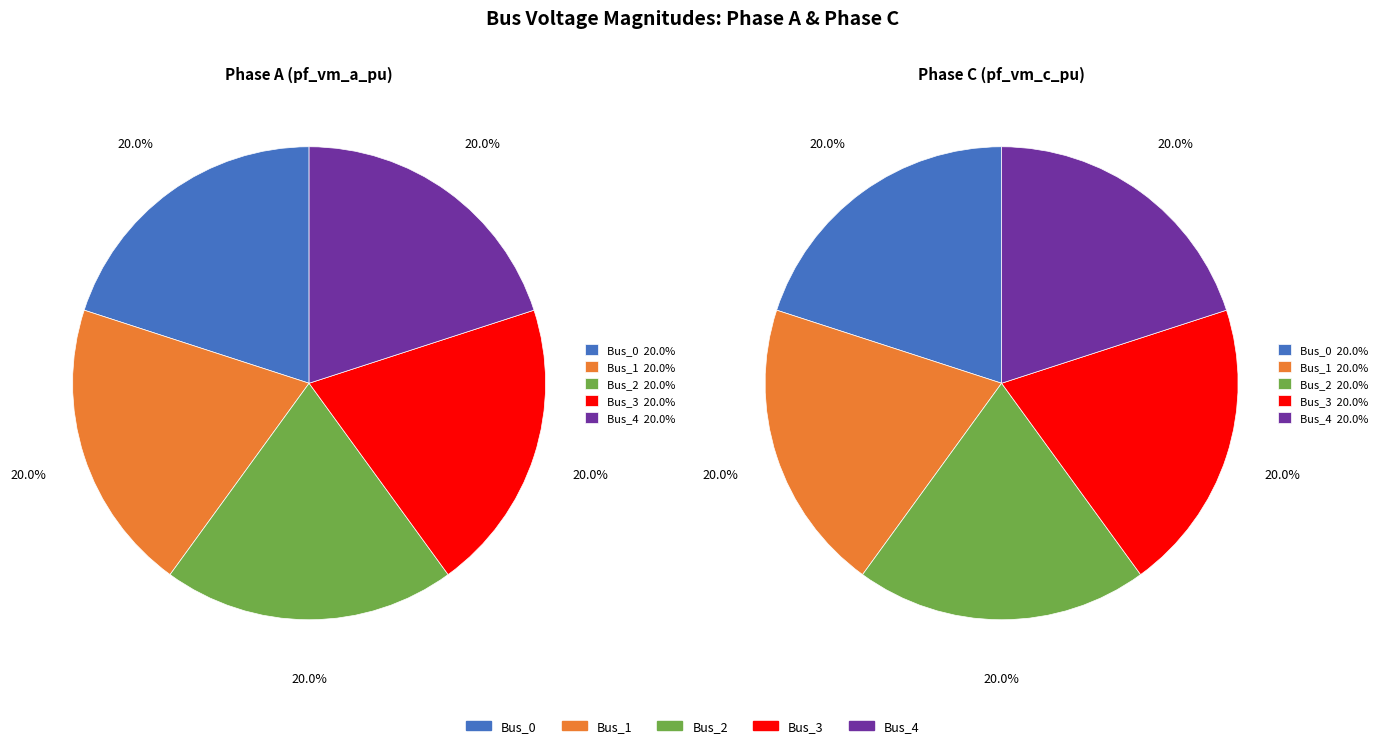

How many slices are in this pie chart?

5